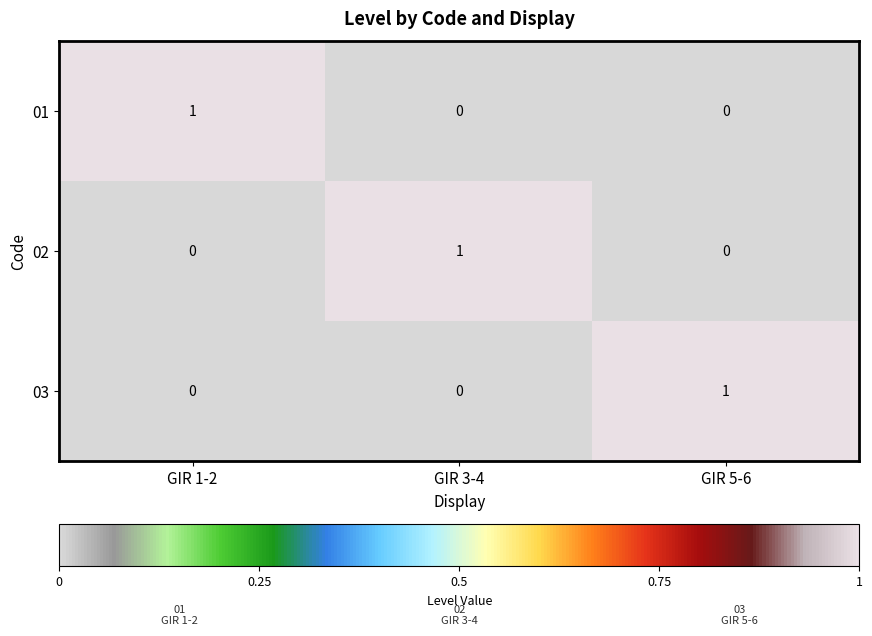

Is the value of 03 at GIR 3-4 greater than the value of 02 at GIR 3-4?

No